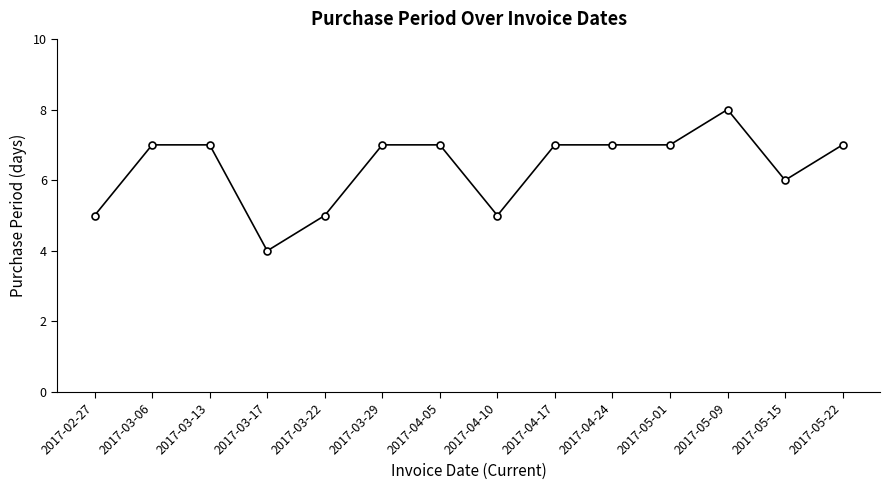

What is the sum of the values at 2017-03-13 and 2017-05-15?

13